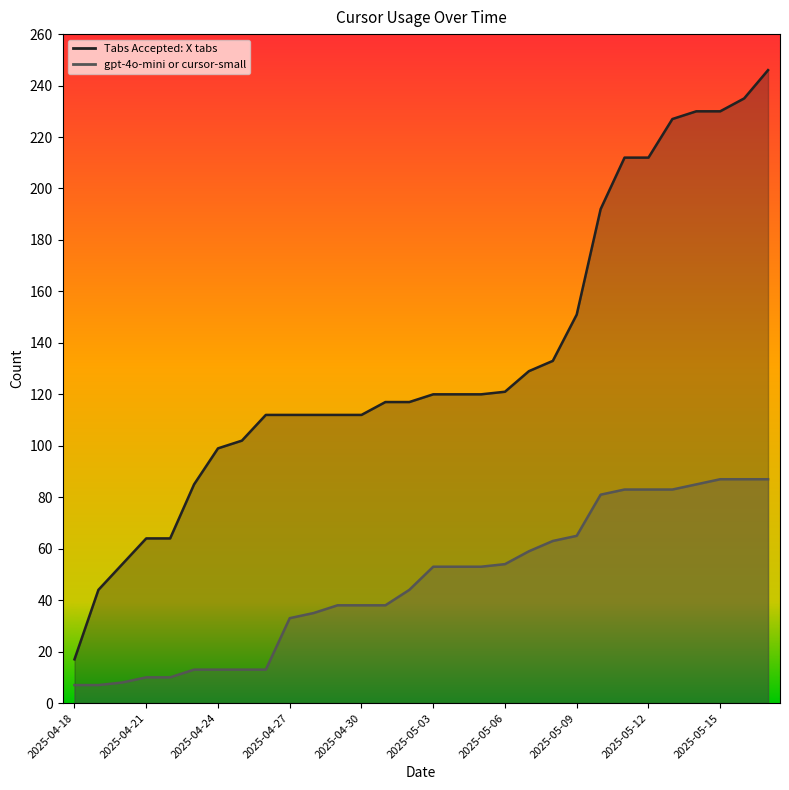

The value of Tabs Accepted: X tabs at 2025-04-24 is 99. True or false?

True